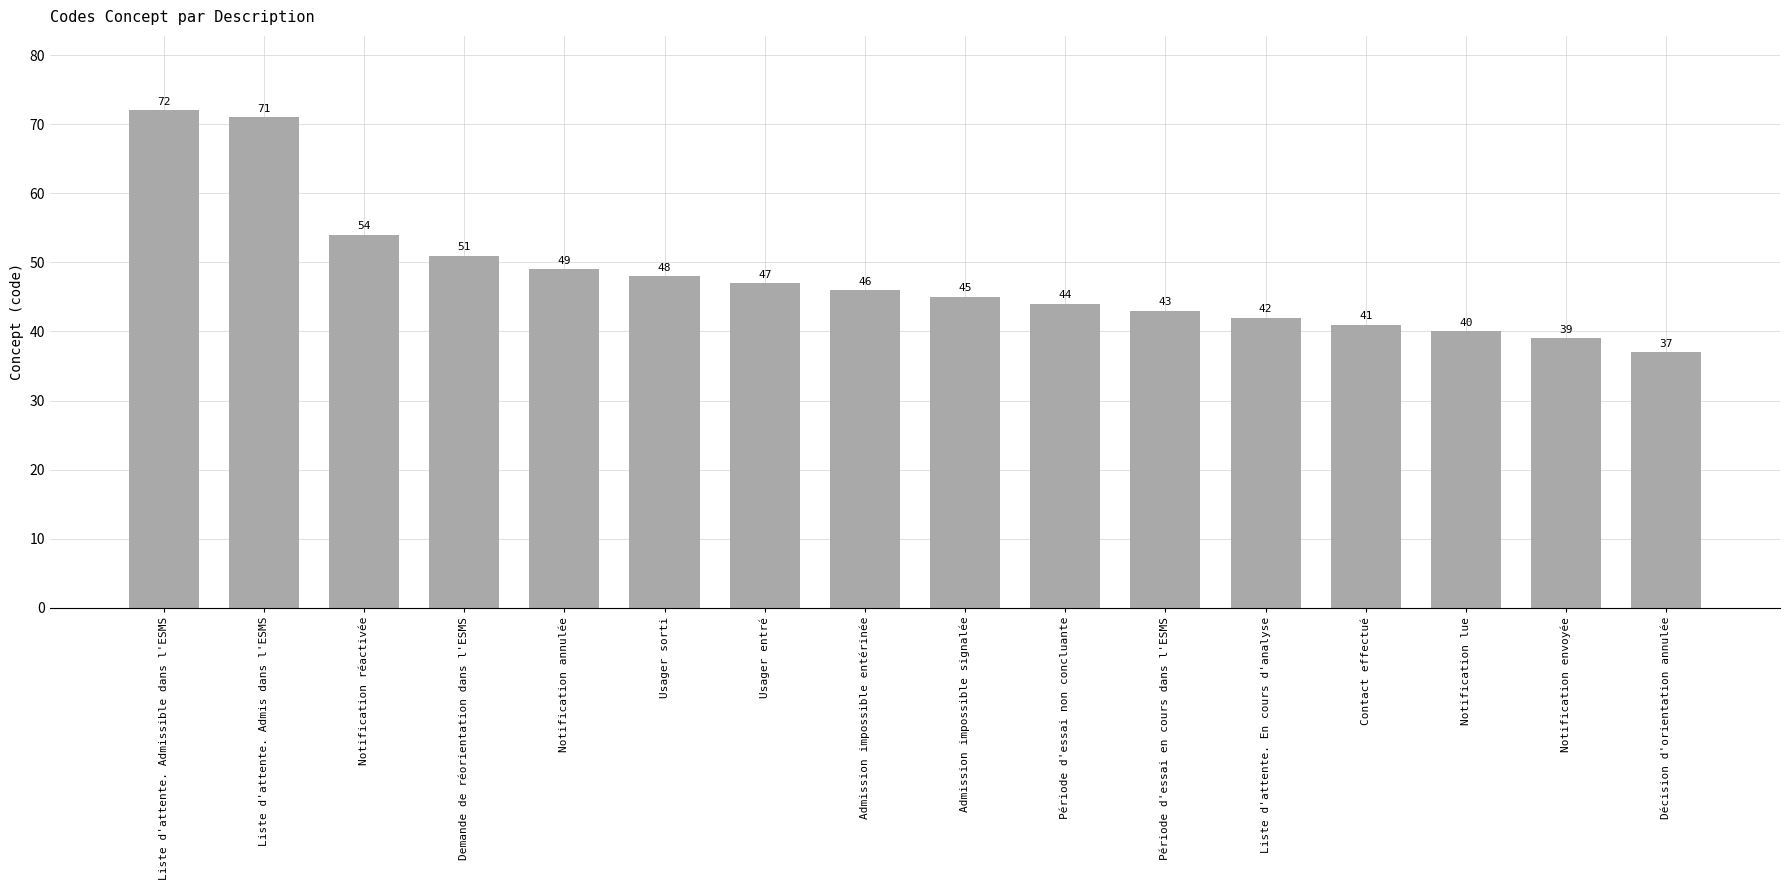

What is the difference between the maximum and minimum values?

35